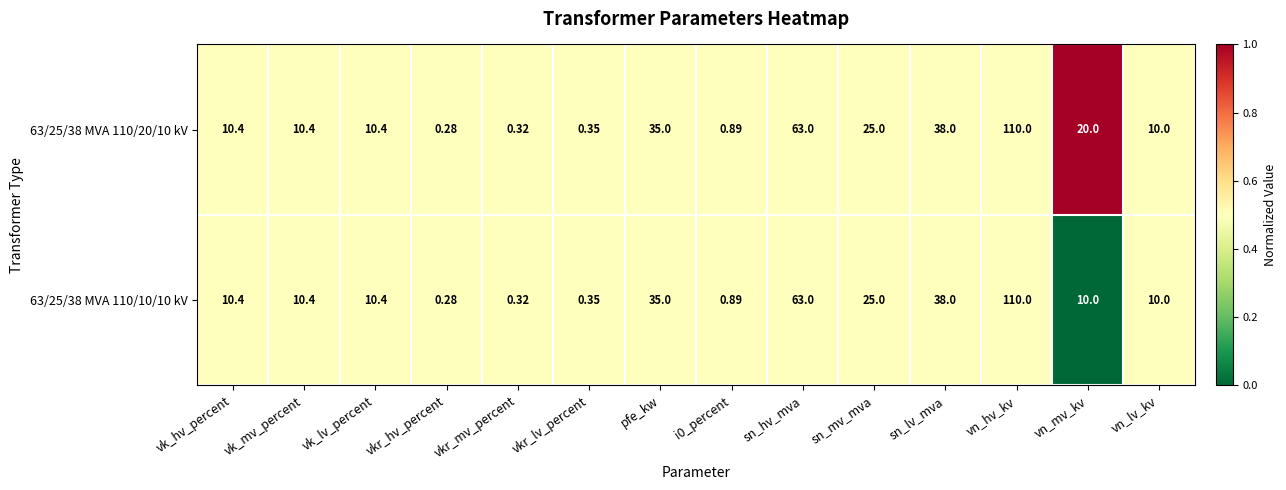

At which category is the sum across all series the highest?

vn_hv_kv